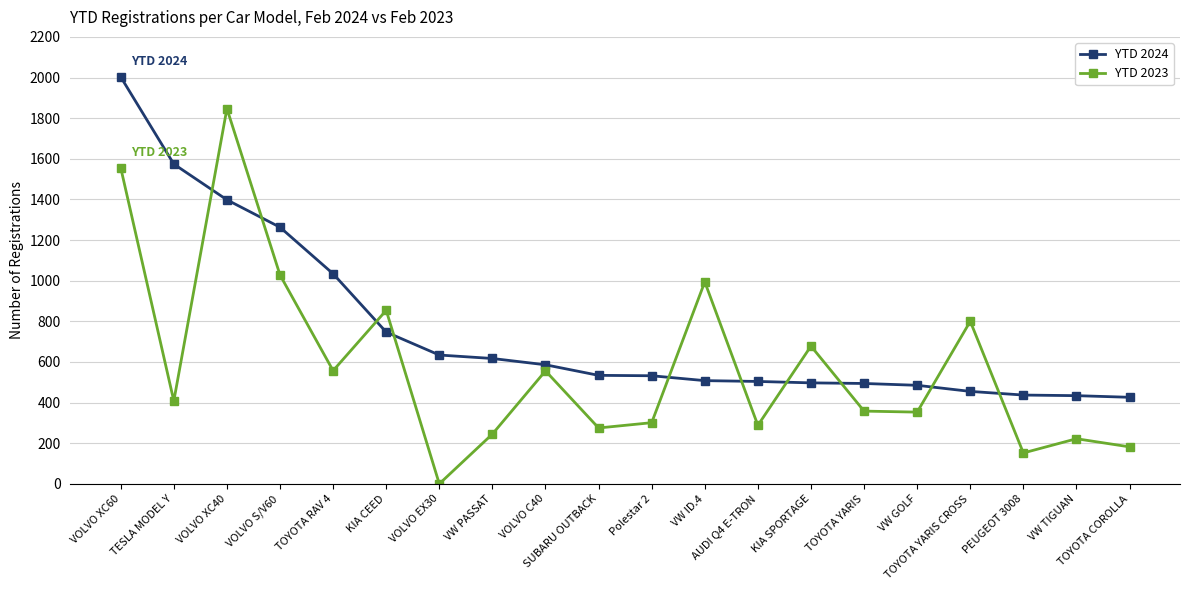

What are all the series names shown in the legend?

YTD 2024, YTD 2023